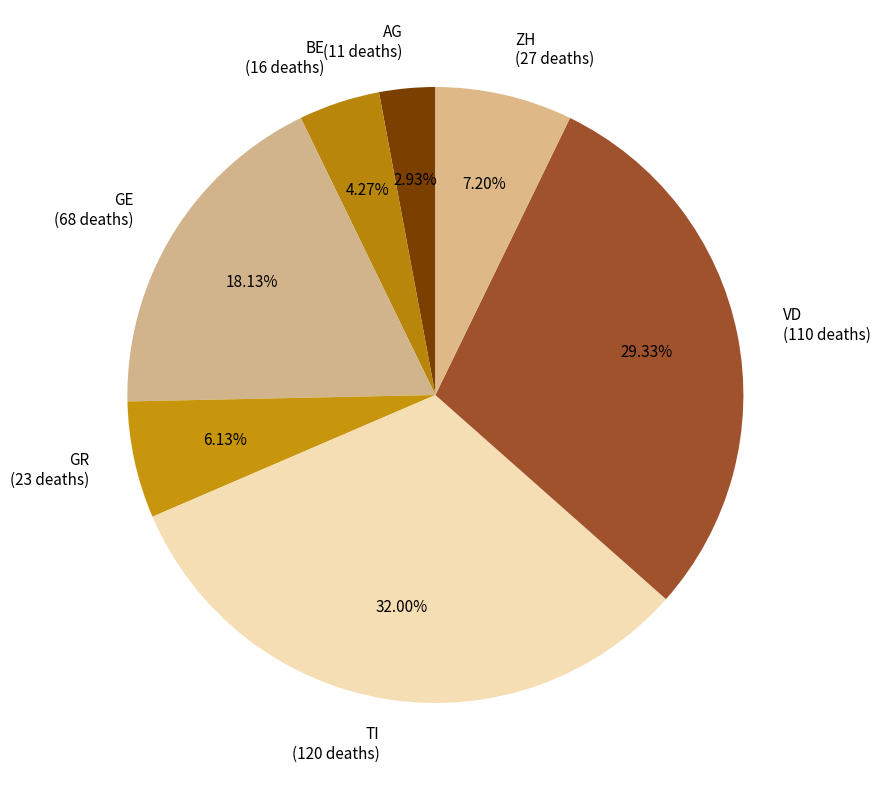

How many segments does this pie chart have?

7